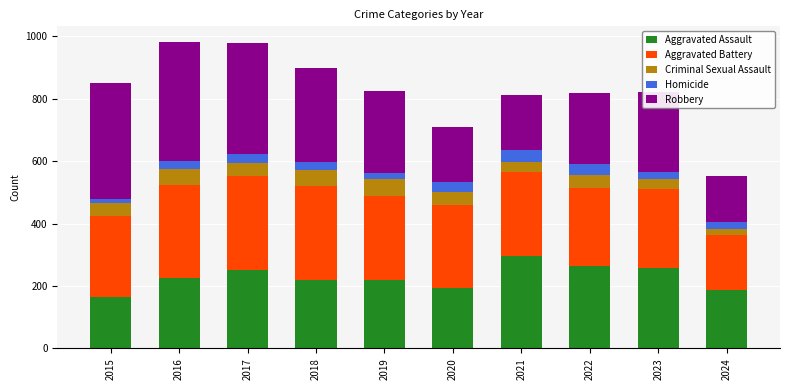

Which category has the highest value in the Aggravated Assault series?

2021